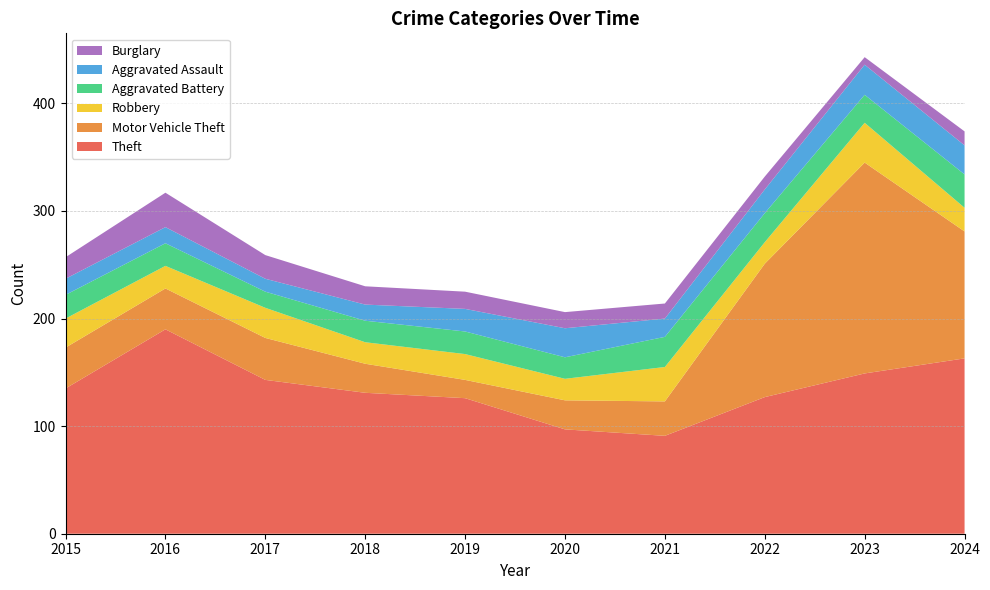

Reading left to right, list all the values displayed in this chart.

Theft: 2015=135	2016=190	2017=143	2018=131	2019=126	2020=97	2021=91	2022=127	2023=149	2024=163
Motor Vehicle Theft: 2015=38	2016=38	2017=39	2018=27	2019=17	2020=27	2021=32	2022=124	2023=196	2024=118
Robbery: 2015=27	2016=21	2017=28	2018=20	2019=24	2020=20	2021=32	2022=20	2023=37	2024=22
Aggravated Battery: 2015=22	2016=21	2017=15	2018=20	2019=21	2020=20	2021=28	2022=27	2023=26	2024=31
Aggravated Assault: 2015=15	2016=15	2017=12	2018=15	2019=21	2020=27	2021=17	2022=22	2023=28	2024=27
Burglary: 2015=20	2016=32	2017=22	2018=17	2019=16	2020=15	2021=14	2022=12	2023=7	2024=13